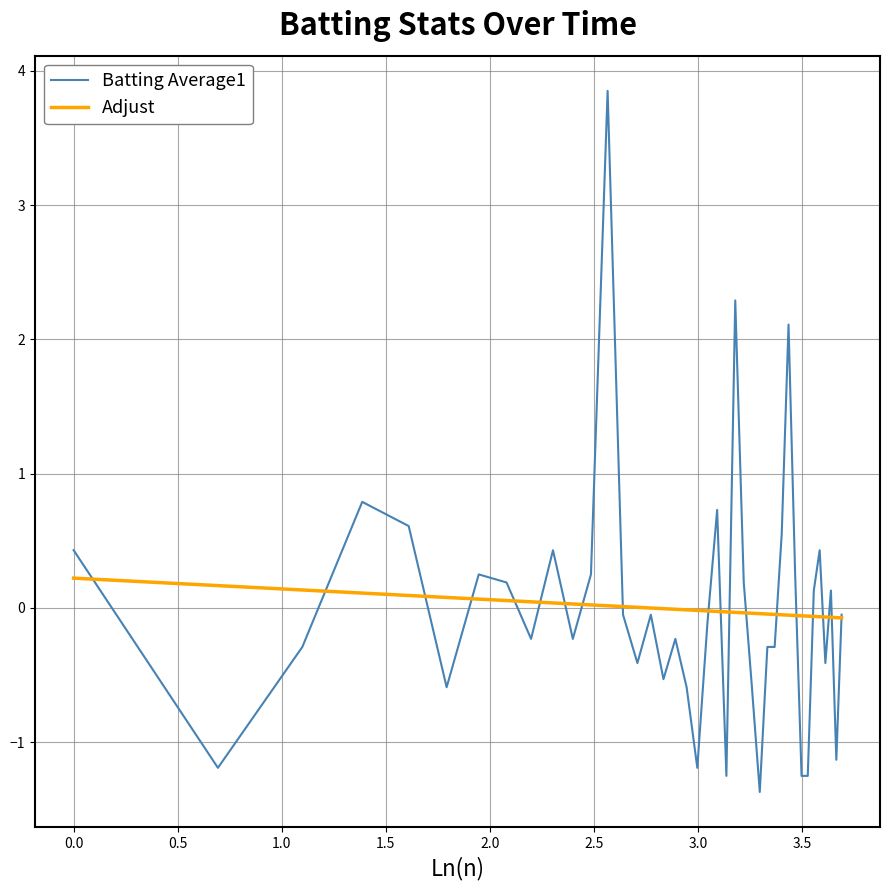

List the series in order of their peak value, lowest first.

Adjust, Batting Average1